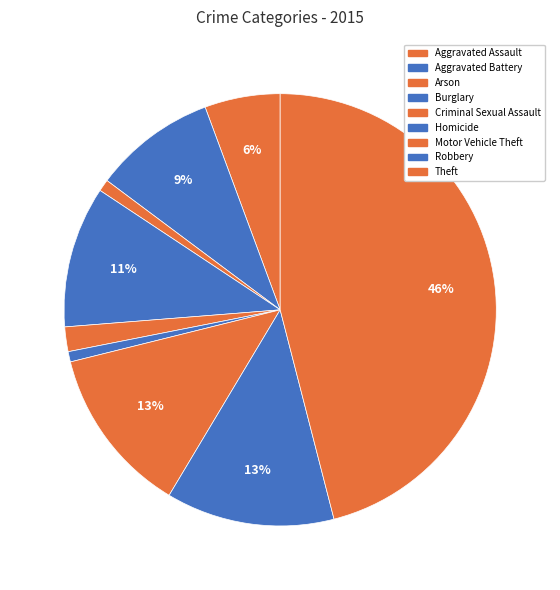

What is the change in value from Burglary to Theft?

+596